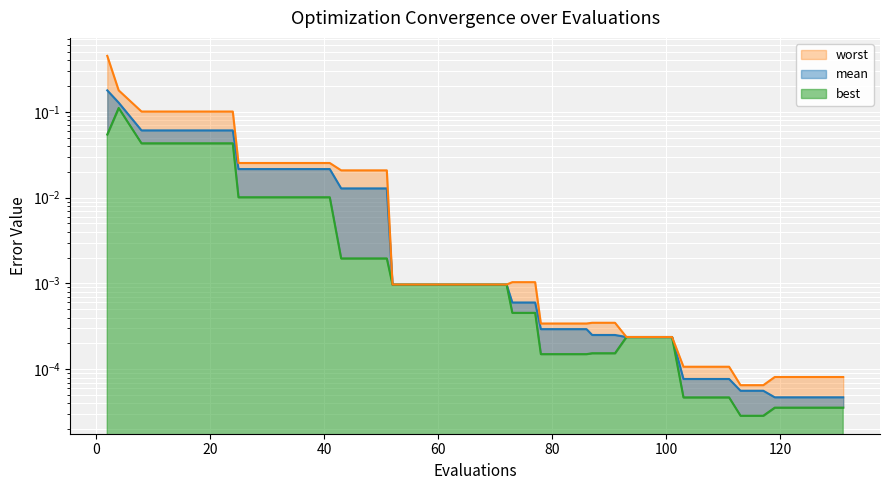

Reading left to right, what are all the values shown in this chart?

mean: 0.2	0.1	0.1	0.1	0.1	0.1	0.1	0.0	0.0	0.0	0.0	0.0	0.0	0.0	0.0	0.0	0.0	0.0	0.0	0.0	0.0	0.0	0.0	0.0	0.0	0.0	0.0	0.0	0.0	0.0	0.0	0.0	0.0	0.0	0.0	0.0	0.0	0.0	0.0	0.0
best: 0.1	0.1	0.0	0.0	0.0	0.0	0.0	0.0	0.0	0.0	0.0	0.0	0.0	0.0	0.0	0.0	0.0	0.0	0.0	0.0	0.0	0.0	0.0	0.0	0.0	0.0	0.0	0.0	0.0	0.0	0.0	0.0	0.0	0.0	0.0	0.0	0.0	0.0	0.0	0.0
worst: 0.4	0.2	0.1	0.1	0.1	0.1	0.1	0.0	0.0	0.0	0.0	0.0	0.0	0.0	0.0	0.0	0.0	0.0	0.0	0.0	0.0	0.0	0.0	0.0	0.0	0.0	0.0	0.0	0.0	0.0	0.0	0.0	0.0	0.0	0.0	0.0	0.0	0.0	0.0	0.0